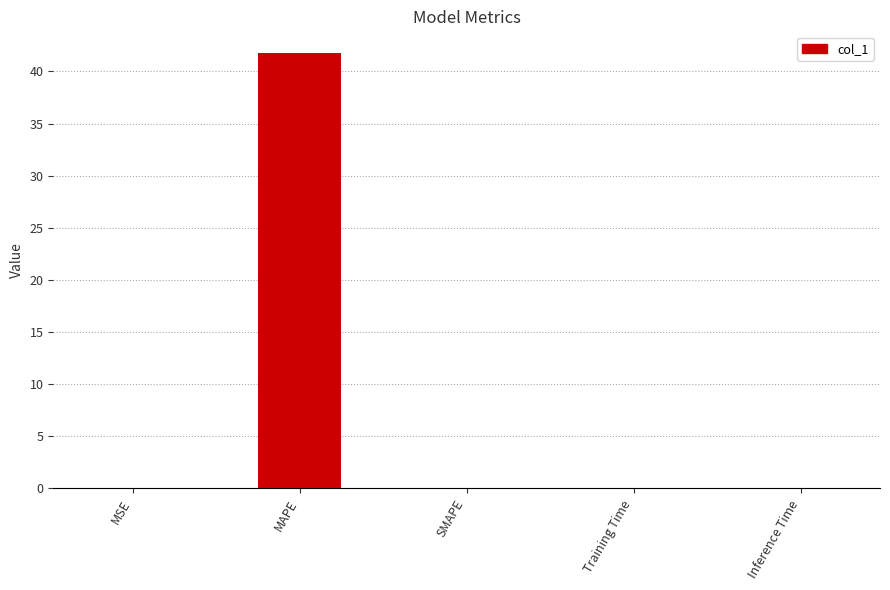

What is the maximum value shown in the chart?

41.8